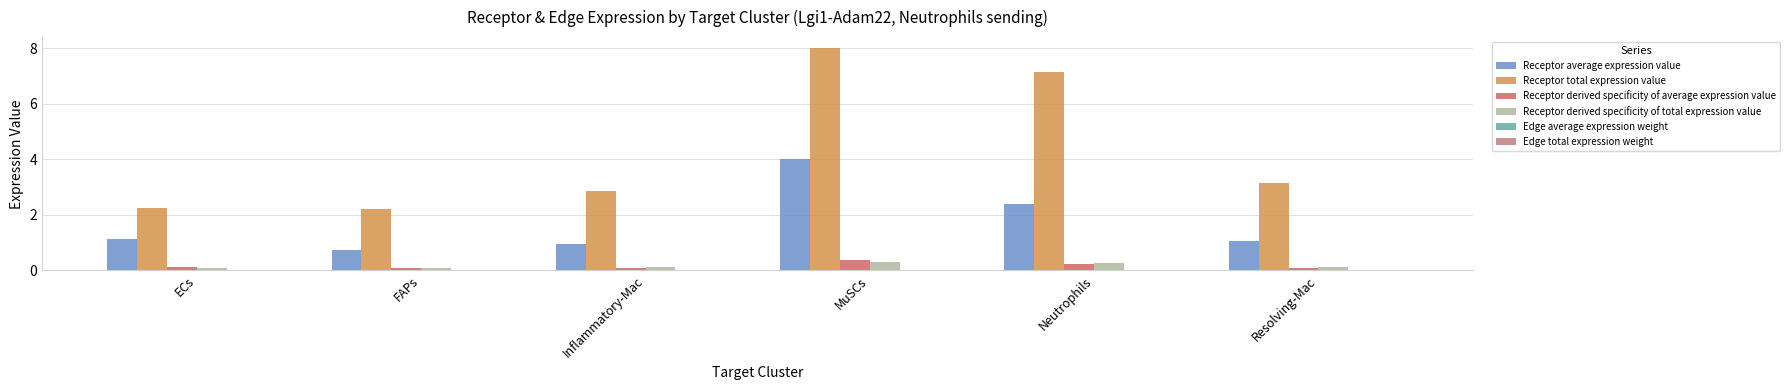

Which series has the largest total across all categories?

Receptor total expression value